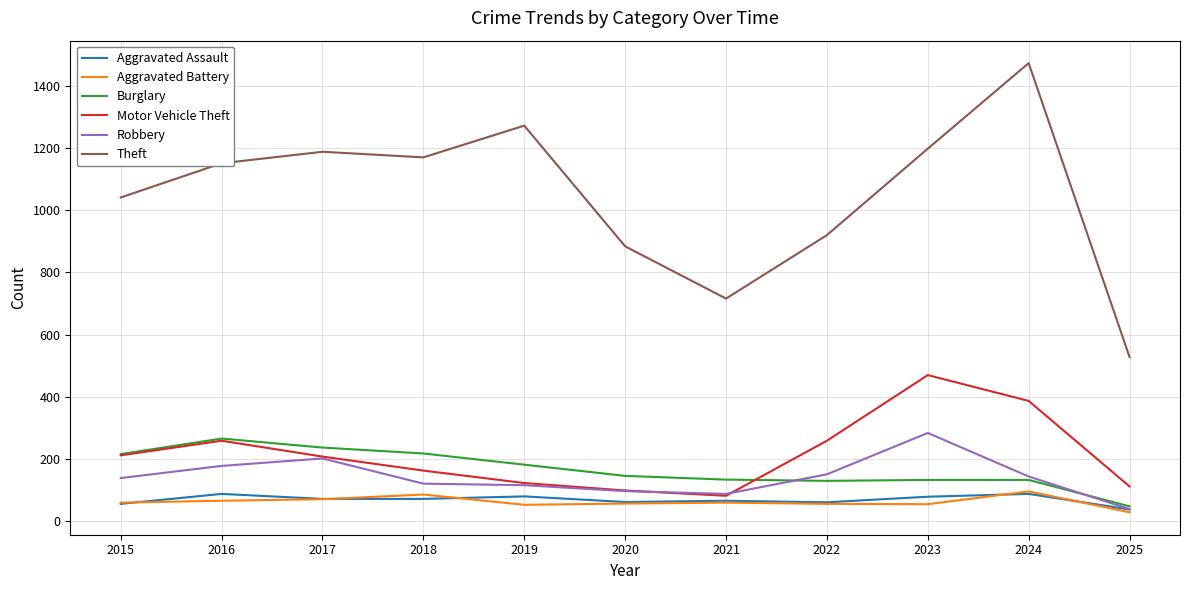

Read the Theft value at 2021.

716